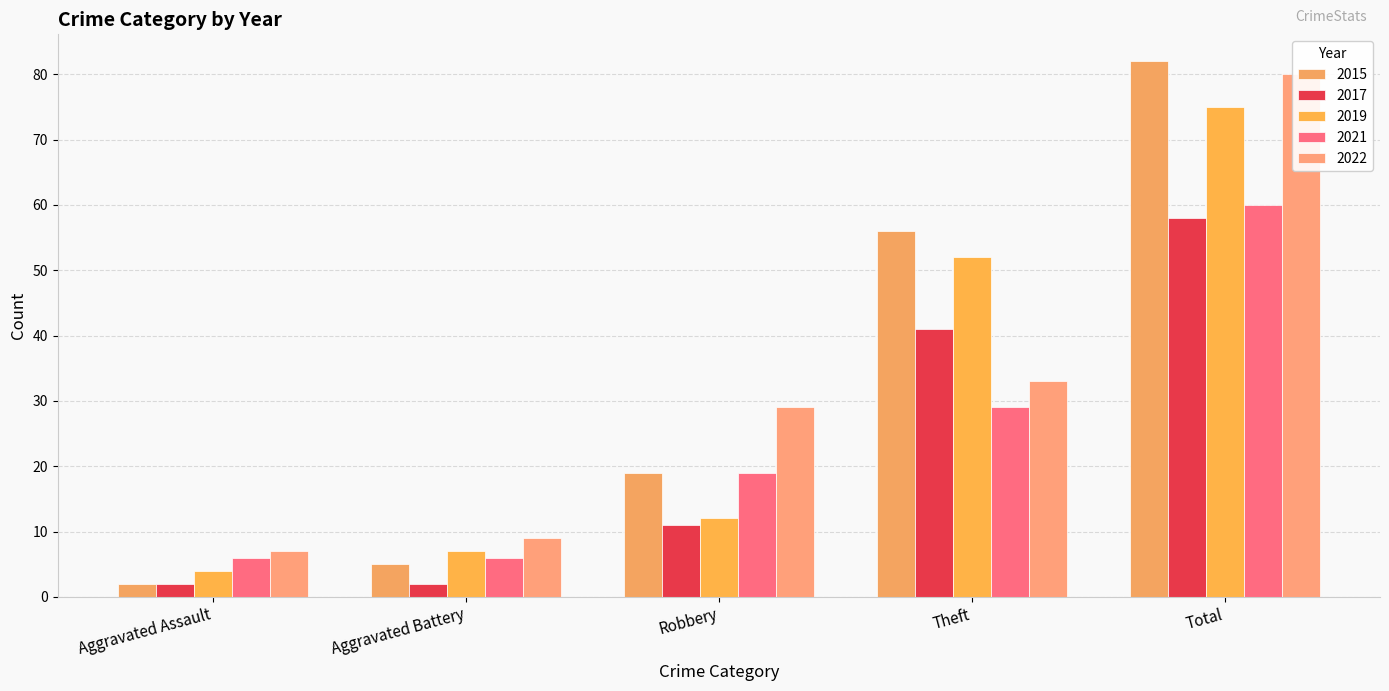

Is the value of 2022 at Theft greater than the value of 2017 at Total?

No